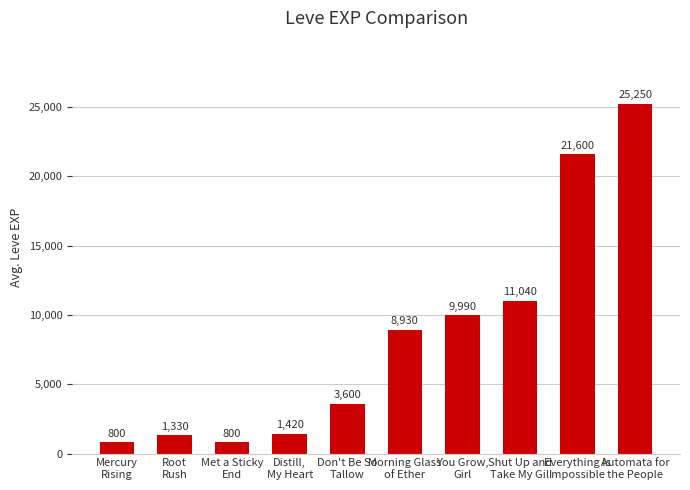

At which label is the value closest to 13025?

Shut Up and
Take My Gil